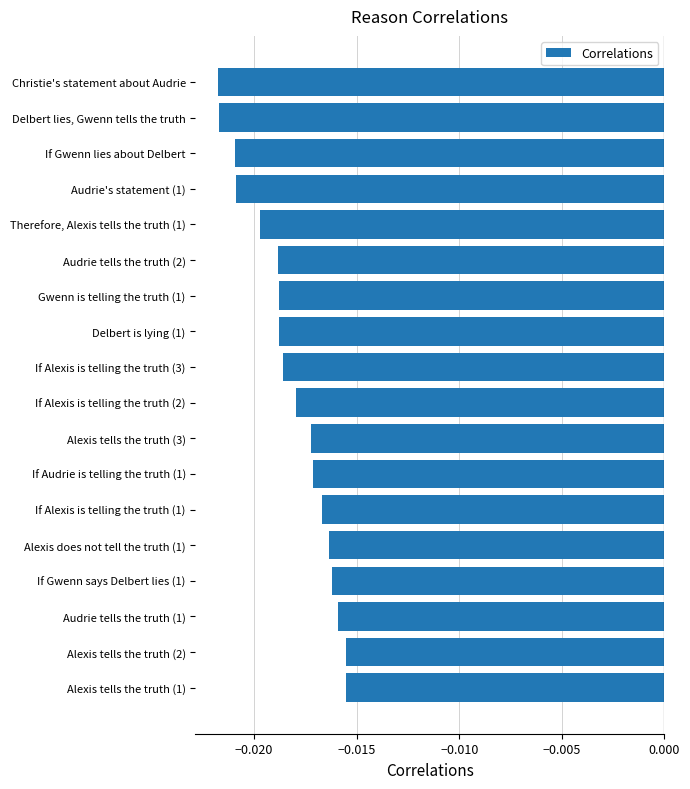

Between Audrie's statement (1) and Delbert lies, Gwenn tells the truth, which is larger?

Audrie's statement (1)